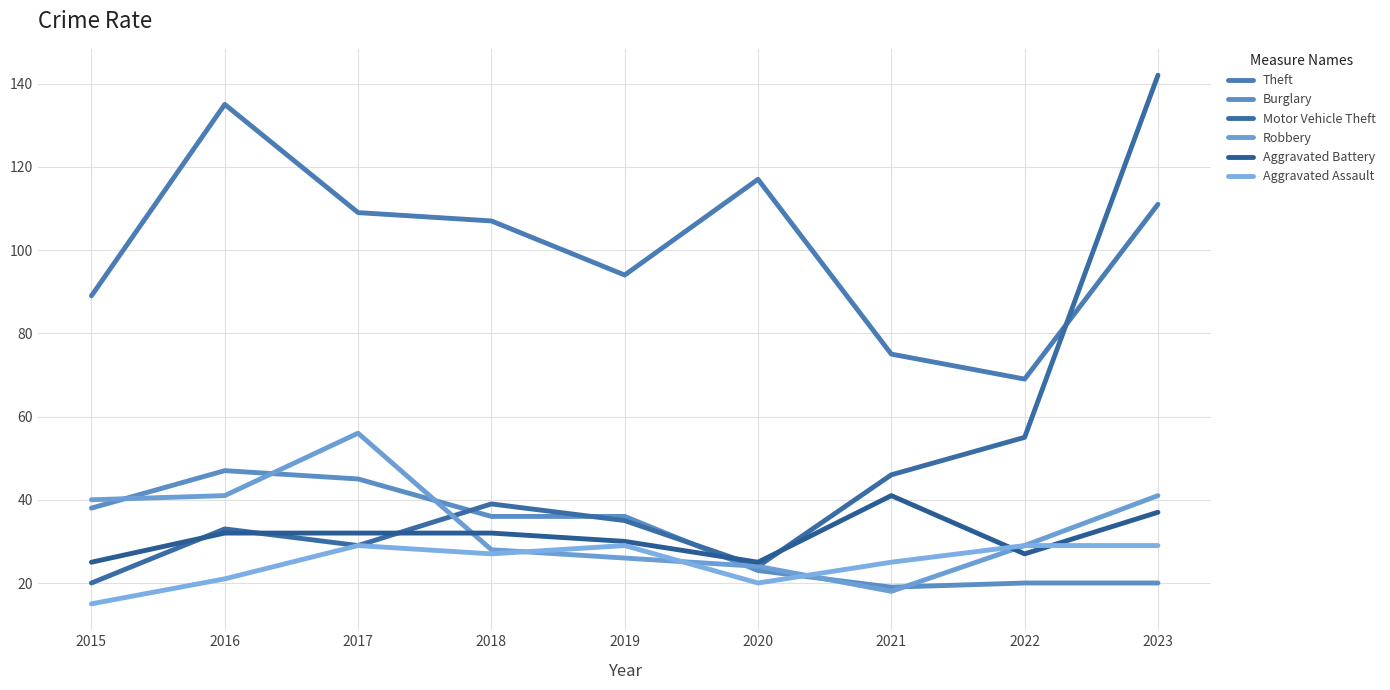

Does the chart have visible grid lines?

Yes